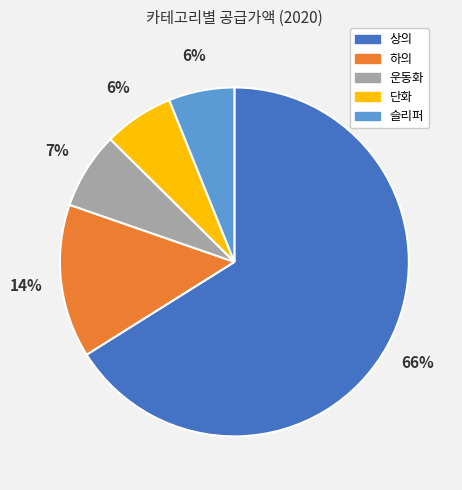

Combined, do 하의 and 운동화 account for over 50%?

No